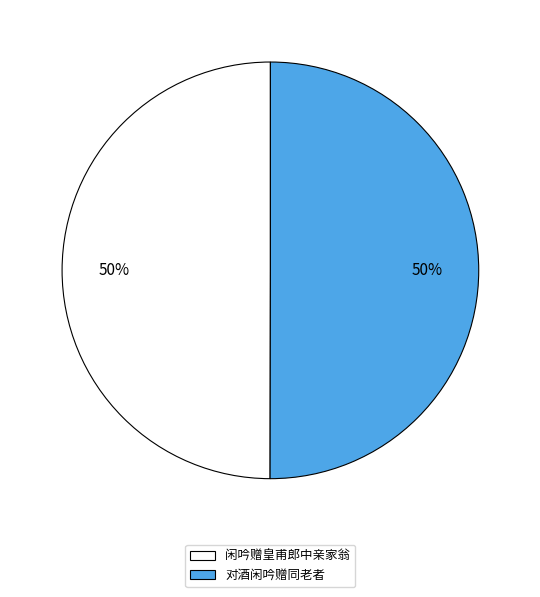

Is it true that 闲吟赠皇甫郎中亲家翁 is 40% of the pie?

False